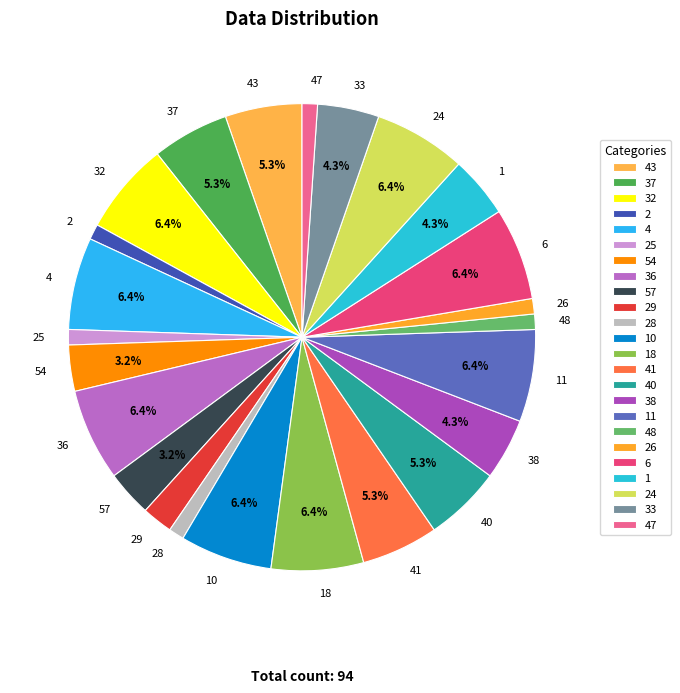

To the nearest percent, what is the difference between the 11 and 54 slice percentages?

3%